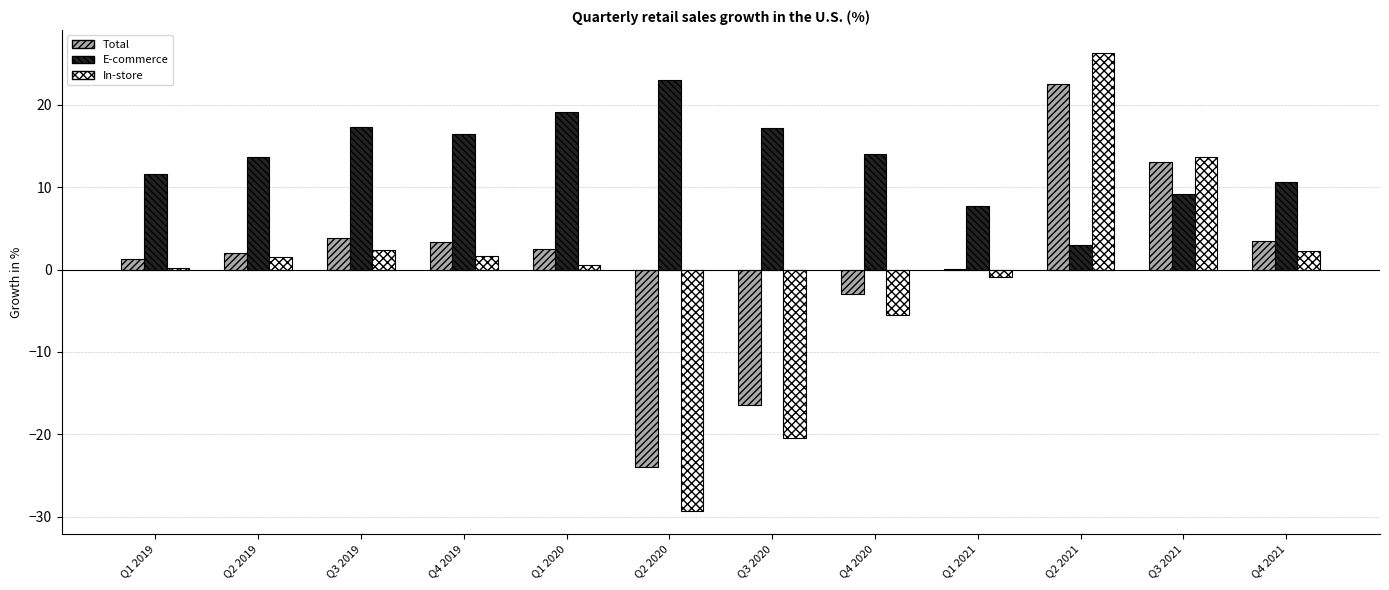

How many series are shown in this chart?

3